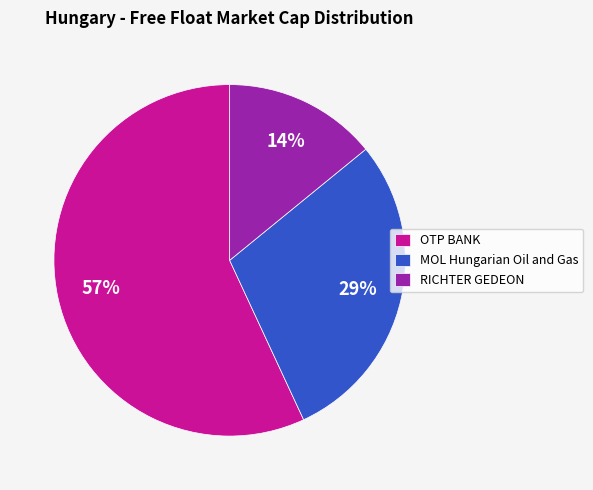

True or false: RICHTER GEDEON accounts for 1% of the total.

False